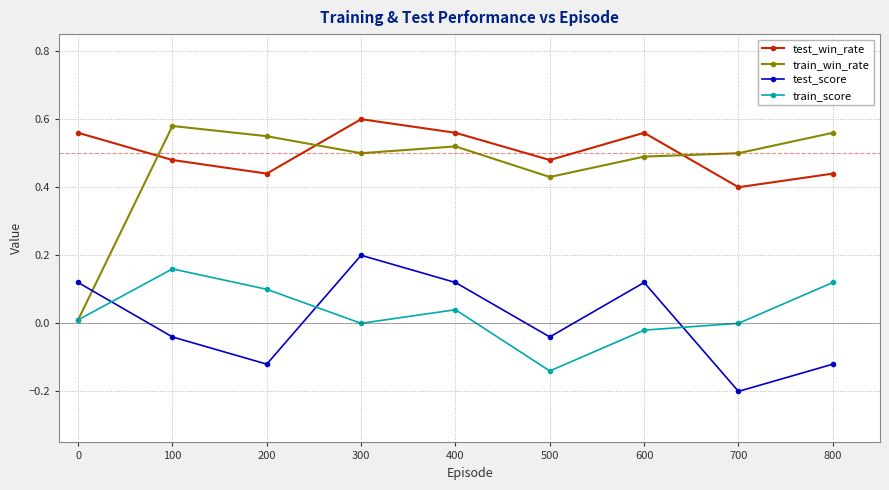

Is it true that test_score equals -0.1 at 700?

False